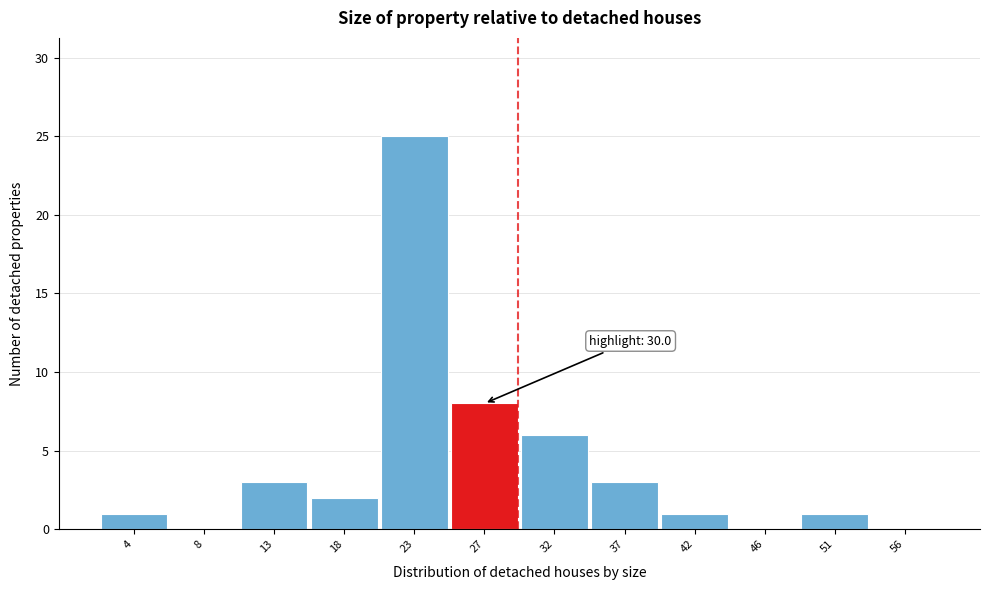

Reading right to left, extract all data points from this chart.

56=0	51=1	46=0	42=1	37=3	32=6	27=8	23=25	18=2	13=3	8=0	4=1